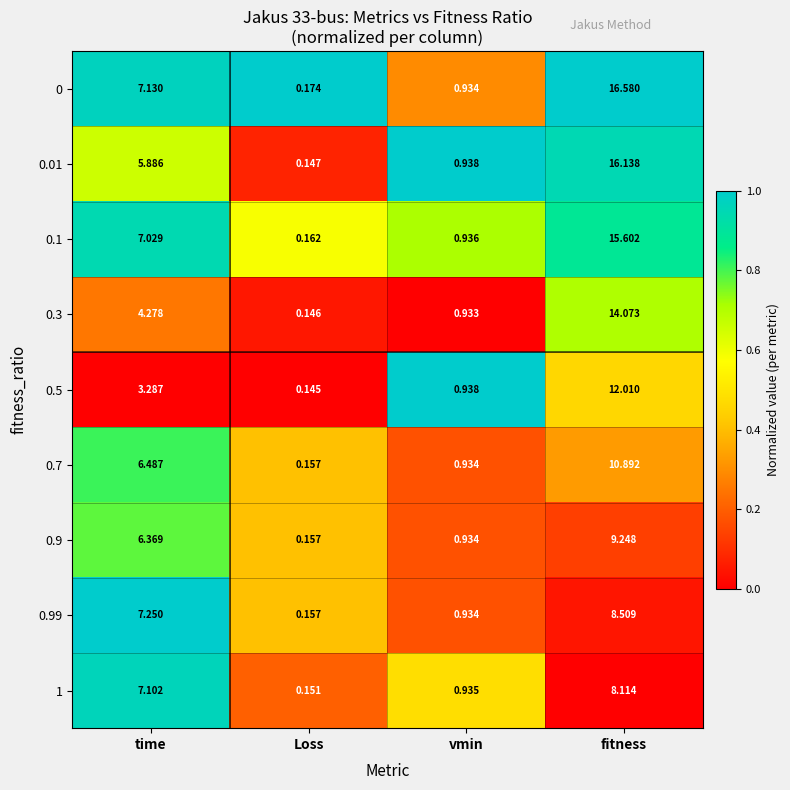

What is the total value across all series at Loss?

1.4